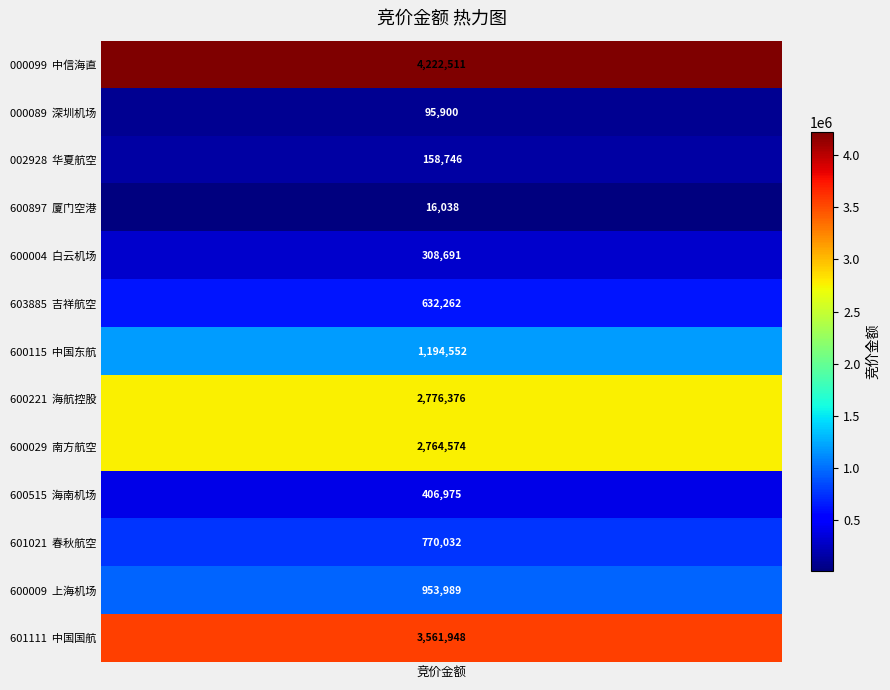

What is the sum of the values at 1 and 6?

1290452